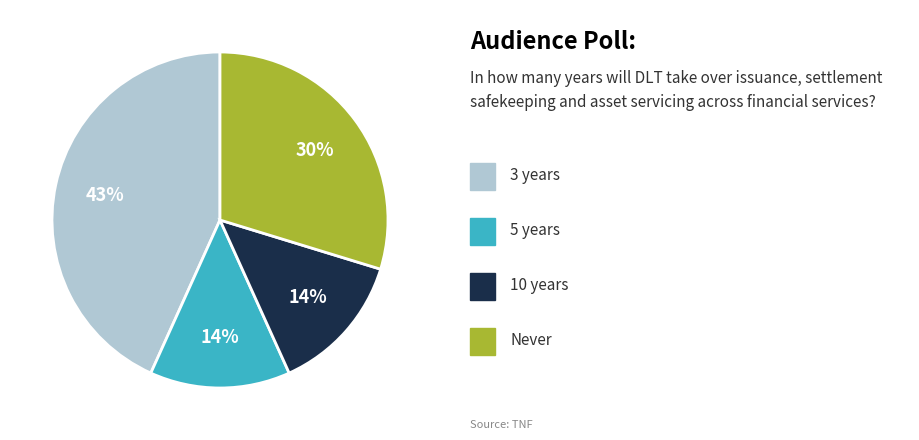

Is there any slice that represents more than half of the pie?

No